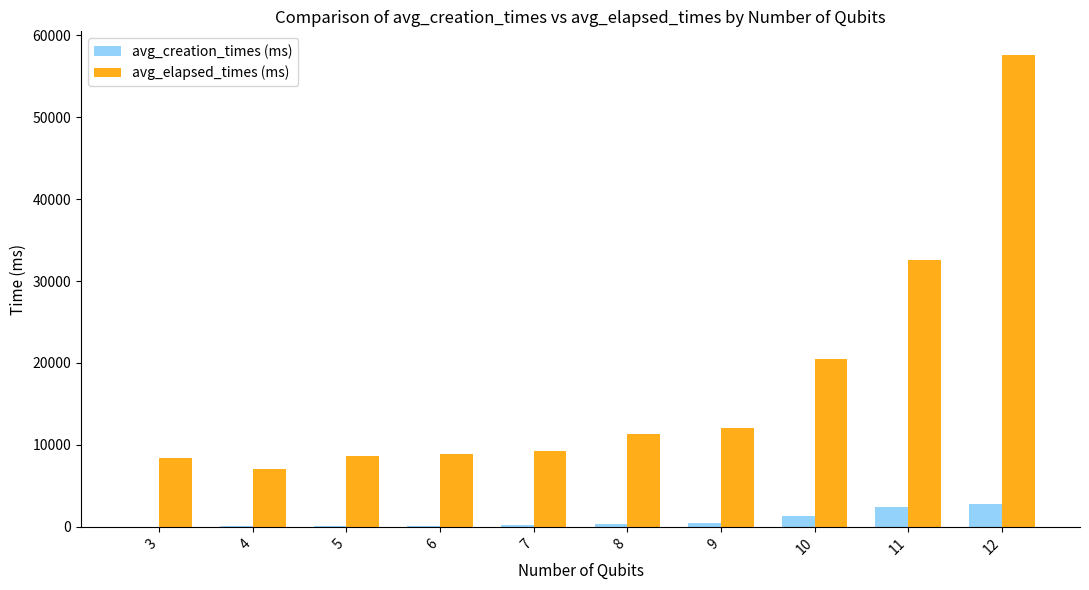

How many groups of bars are there?

10